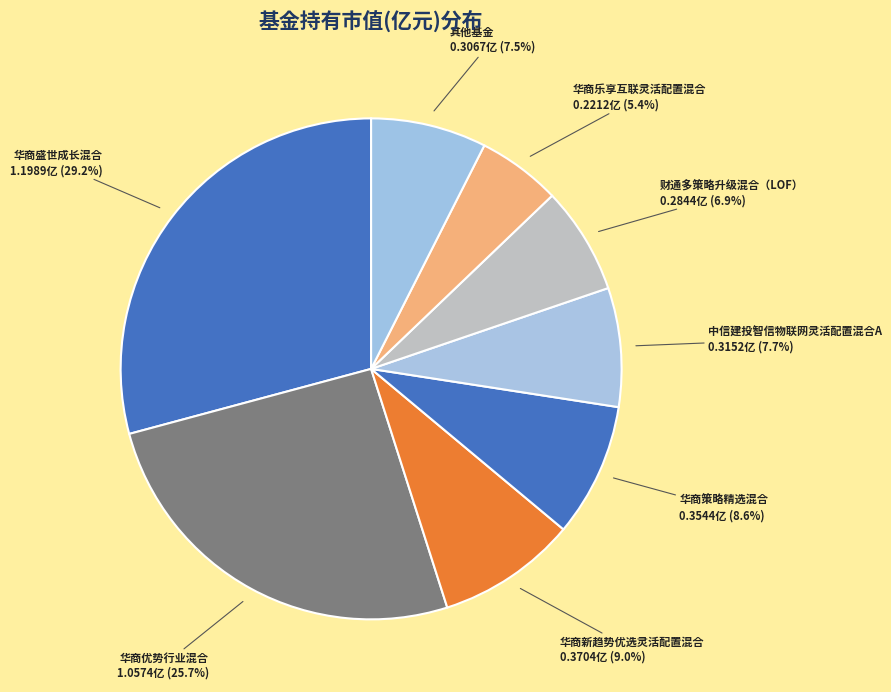

Which has a higher value, 华商优势行业混合 or 其他基金?

华商优势行业混合